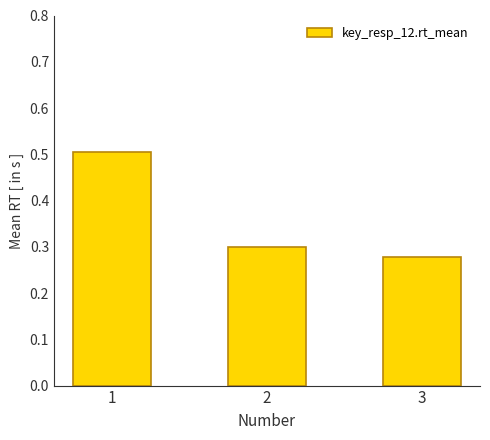

True or false: the data shows 0.5 at 2.

False